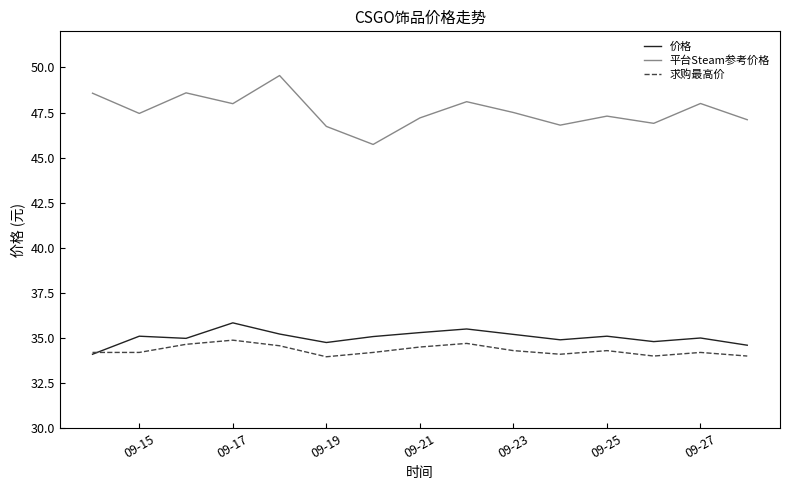

Which series has the largest total across all categories?

平台Steam参考价格